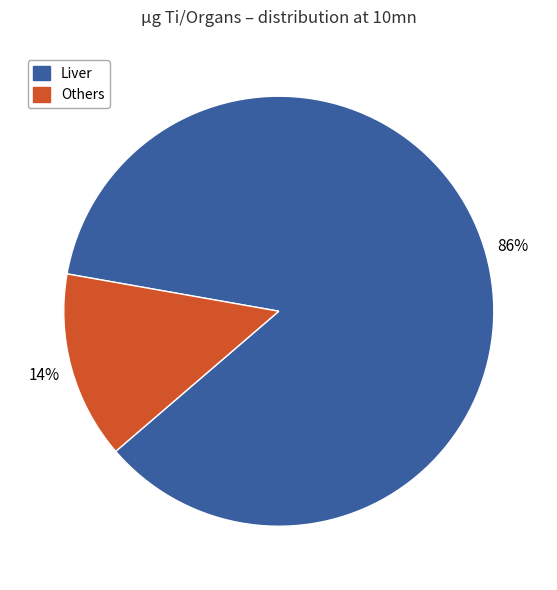

Is there any slice that represents more than half of the pie?

Yes